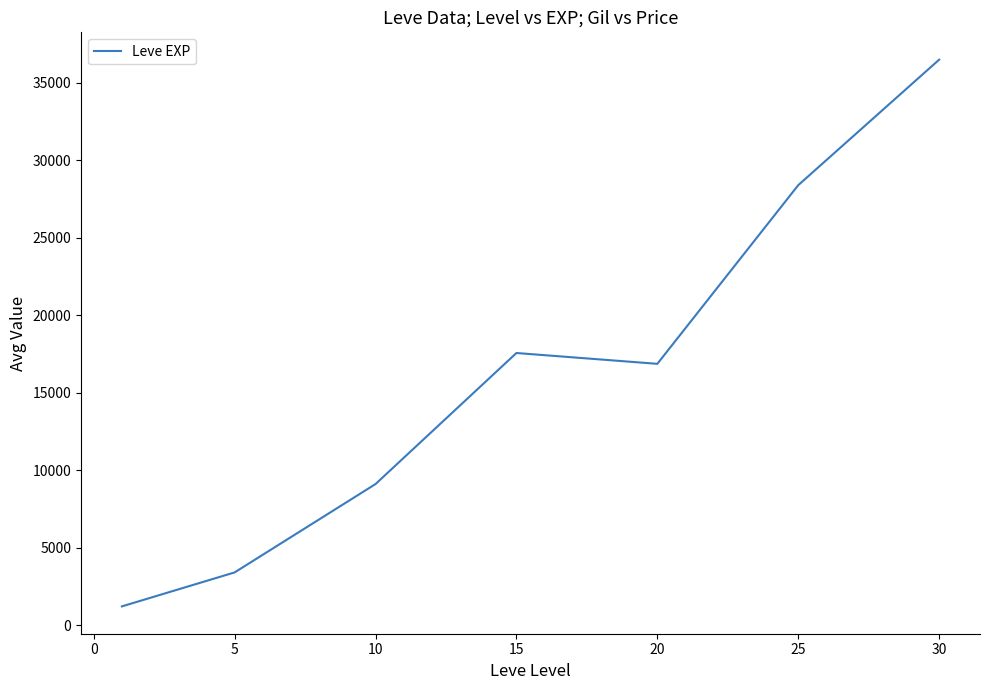

How many lines are shown in the chart?

1